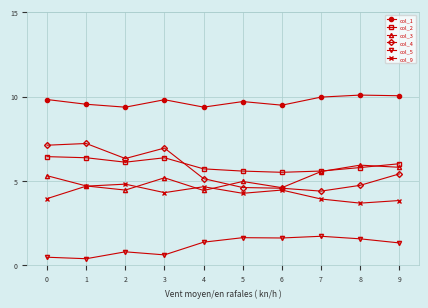

What are all the series names shown in the legend?

col_1, col_2, col_3, col_4, col_5, col_9